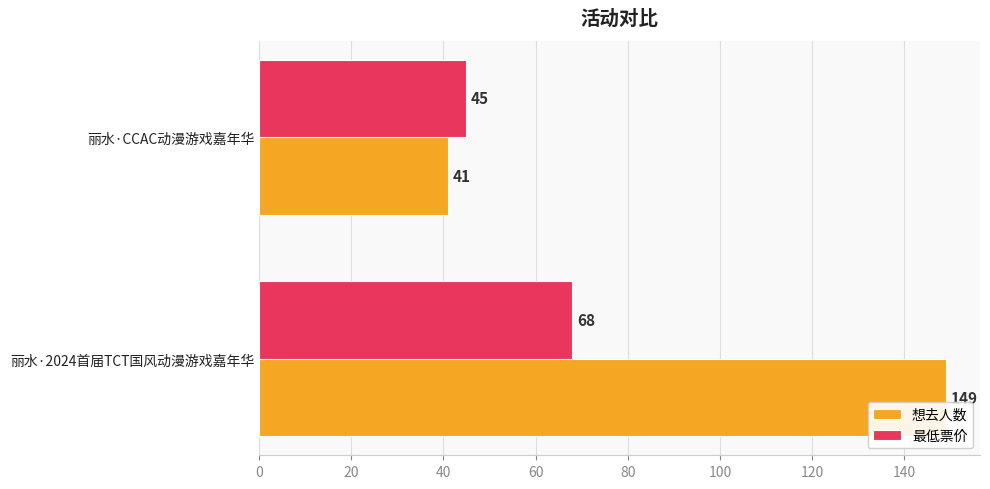

Which series has the largest range (max minus min)?

想去人数